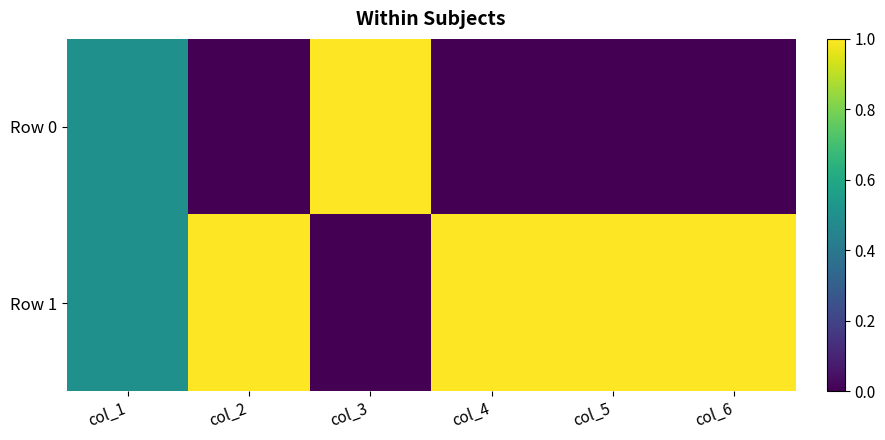

Reading left to right, what are all the values shown in this chart?

Row 0: col_1=0.5	col_2=0.0	col_3=1.0	col_4=0.0	col_5=0.0	col_6=0.0
Row 1: col_1=0.5	col_2=1.0	col_3=0.0	col_4=1.0	col_5=1.0	col_6=1.0